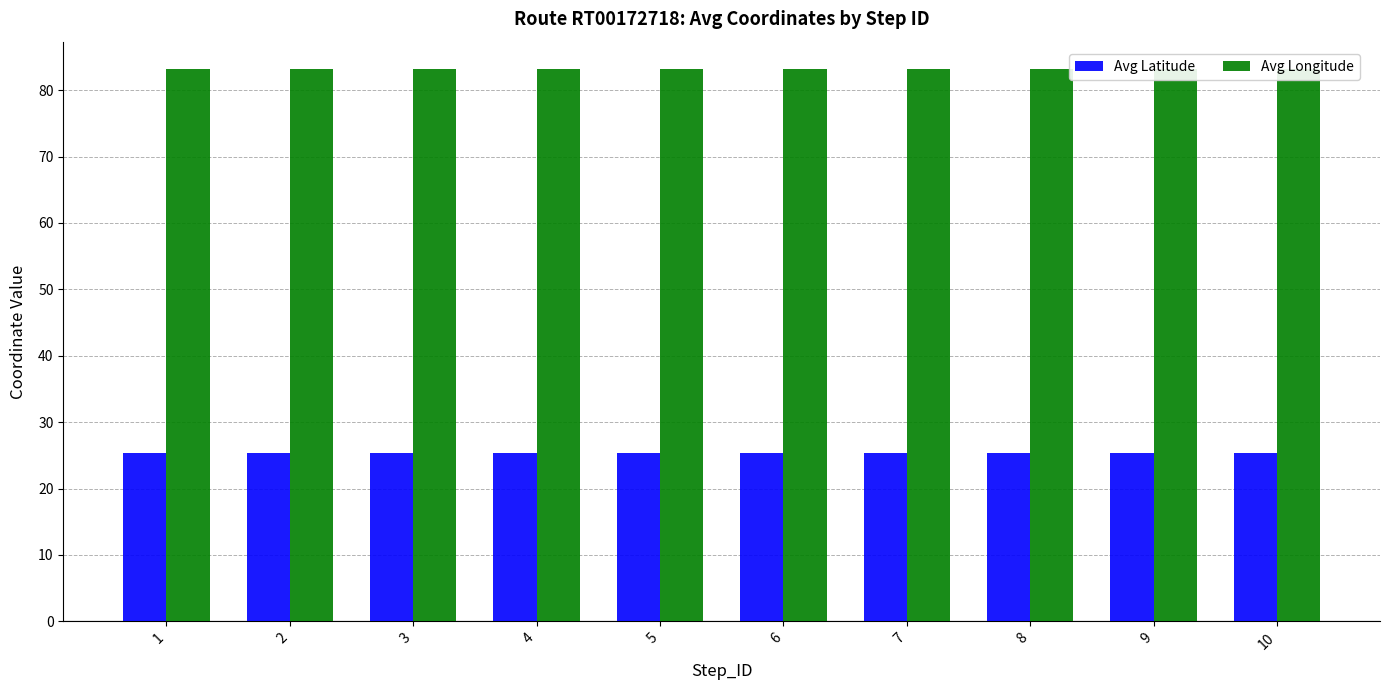

At how many categories does at least one series exceed 46?

10